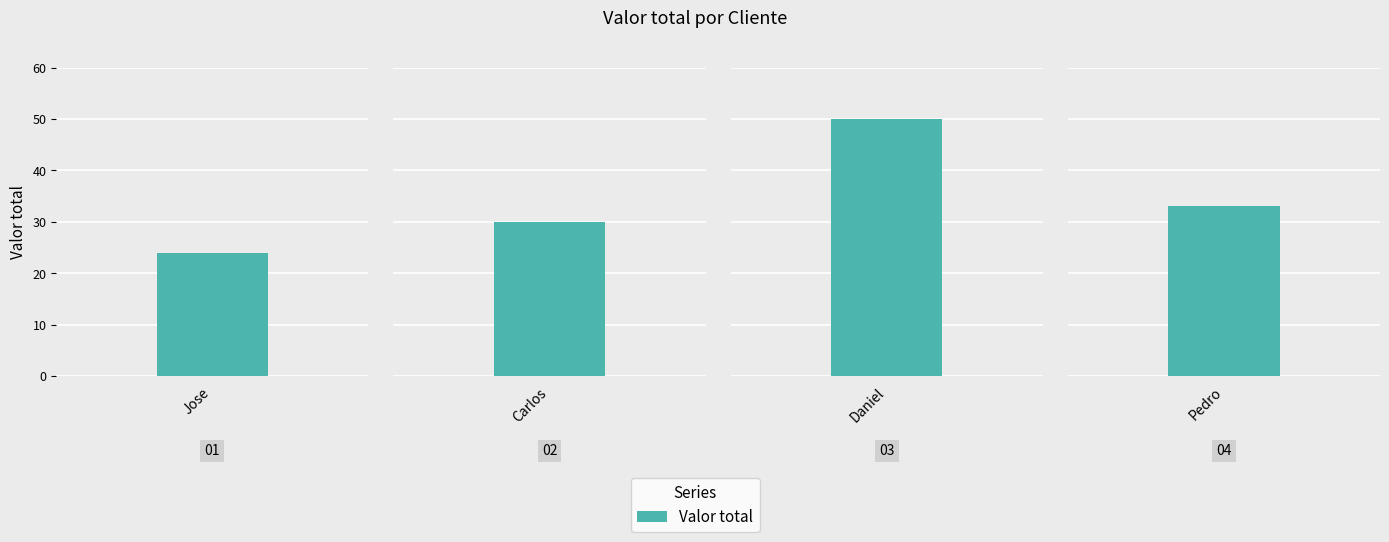

Rank the categories by value from highest to lowest.

Daniel, Pedro, Carlos, Jose